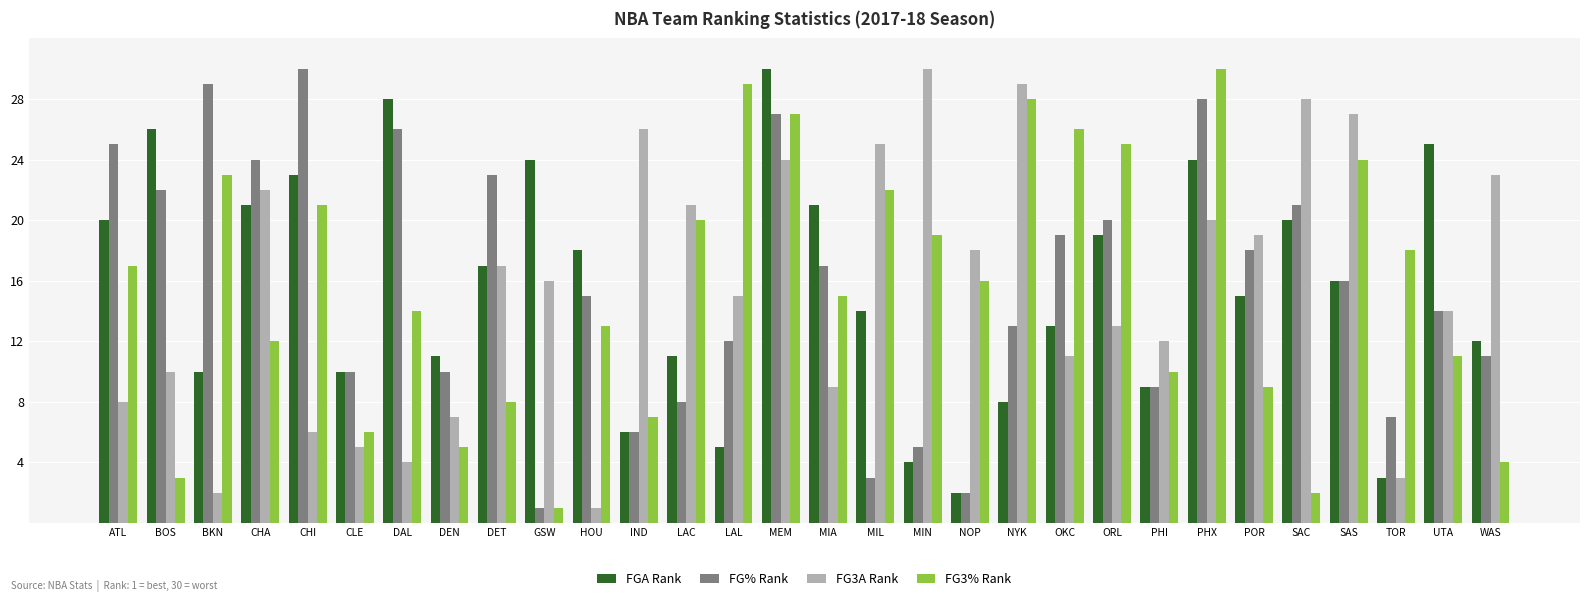

What is the approximate value of FG3% Rank at DEN?

5